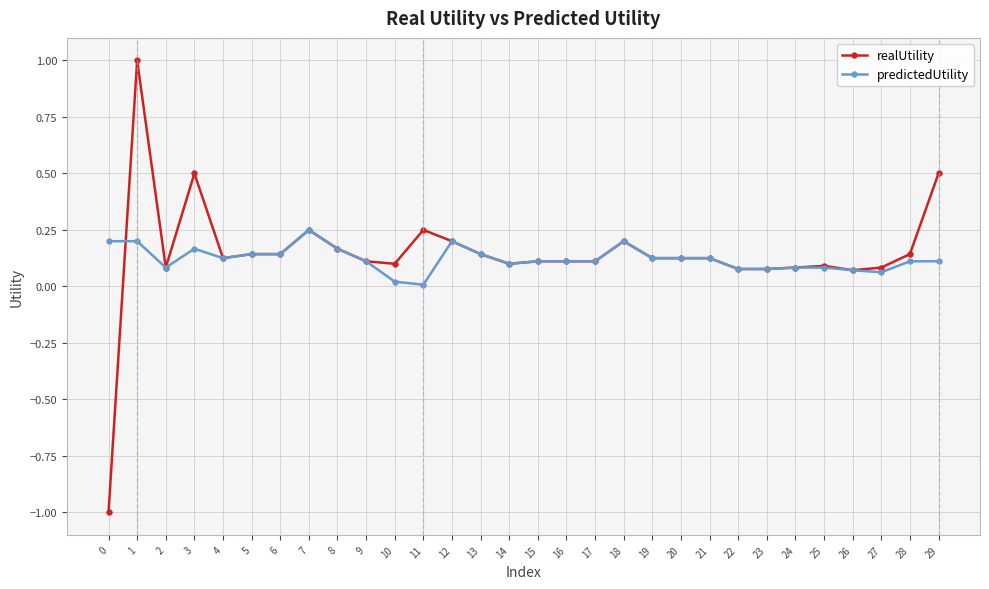

The predictedUtility series shows 0.2 at 1. True or false?

True